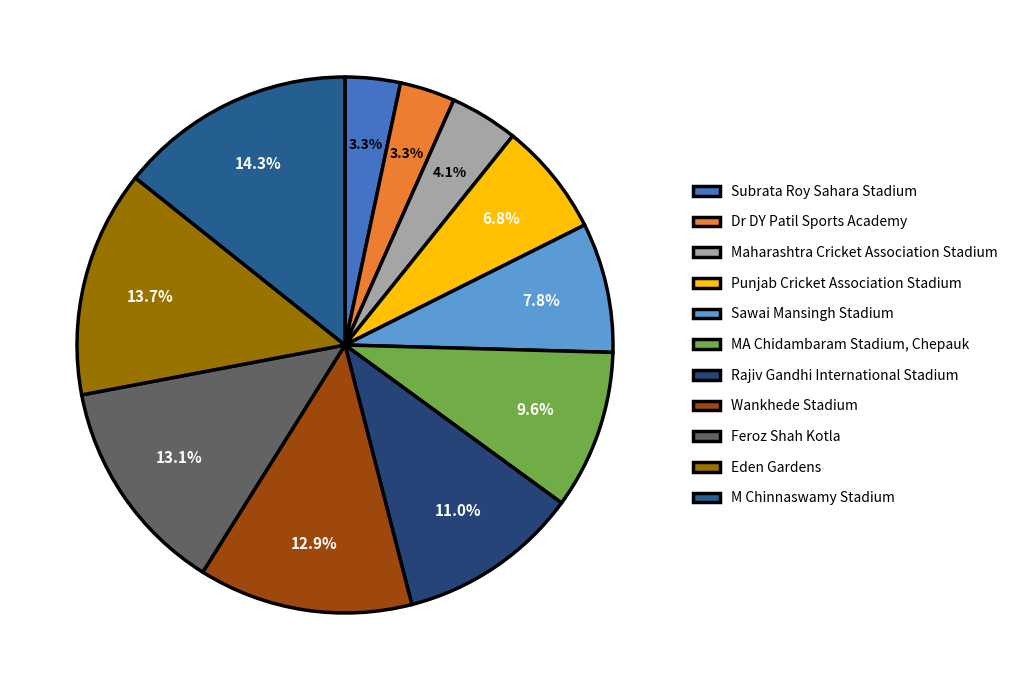

What percentage is the Dr DY Patil Sports Academy slice, to the nearest percent?

3%